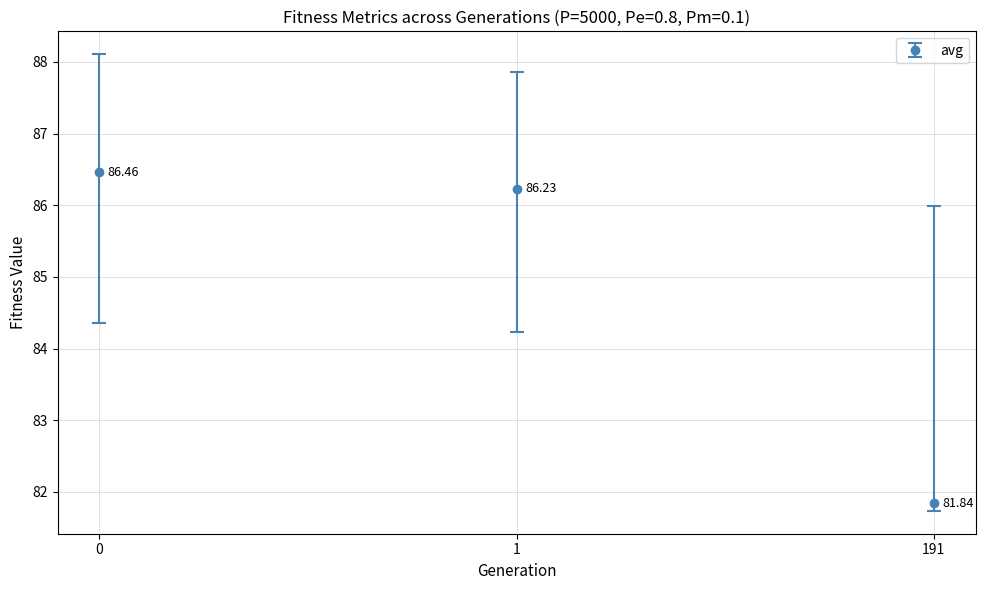

List the labels in order of value, smallest first.

191, 1, 0